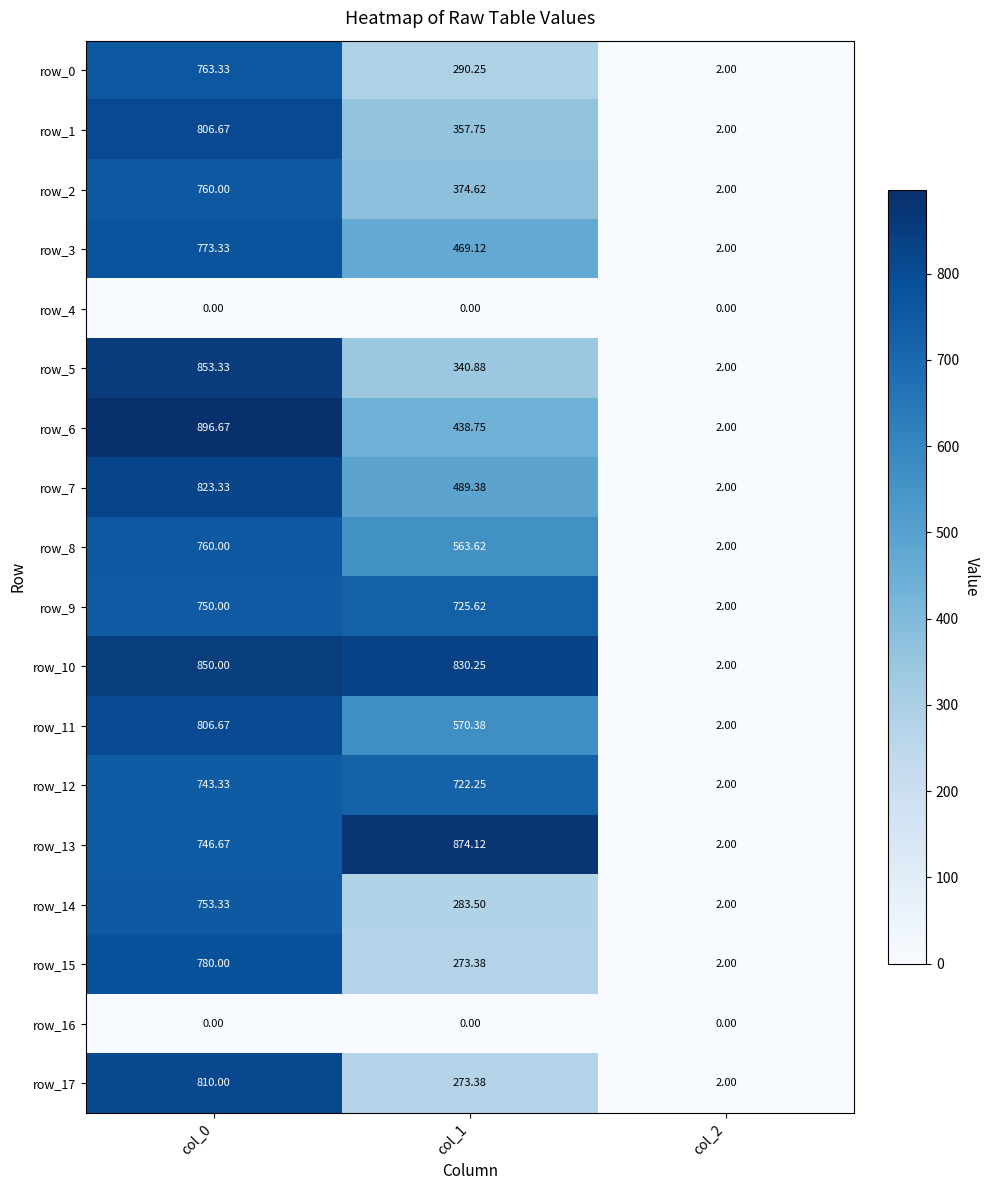

At which category is the sum across all series the highest?

col_0